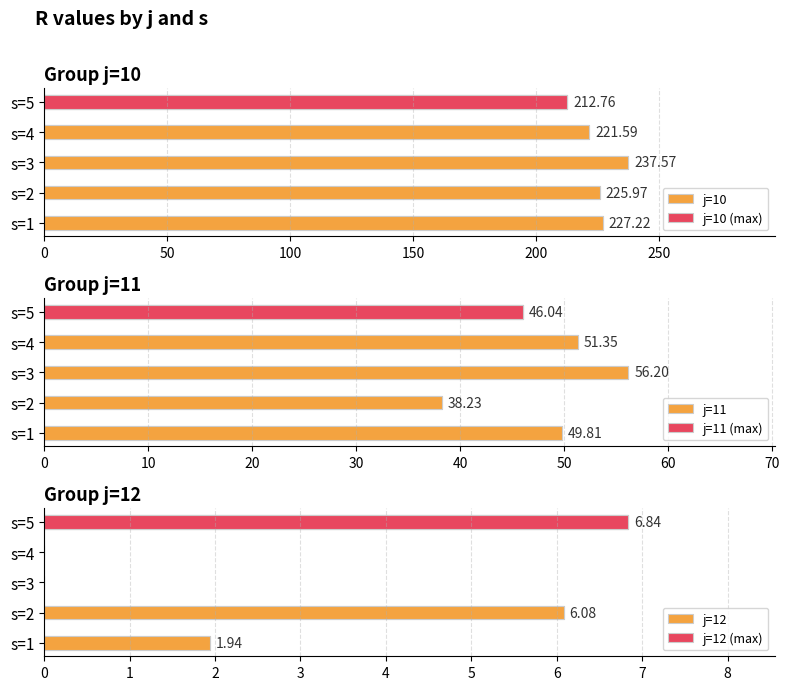

True or false: j=11 has a value of 80.3 at 200.

False